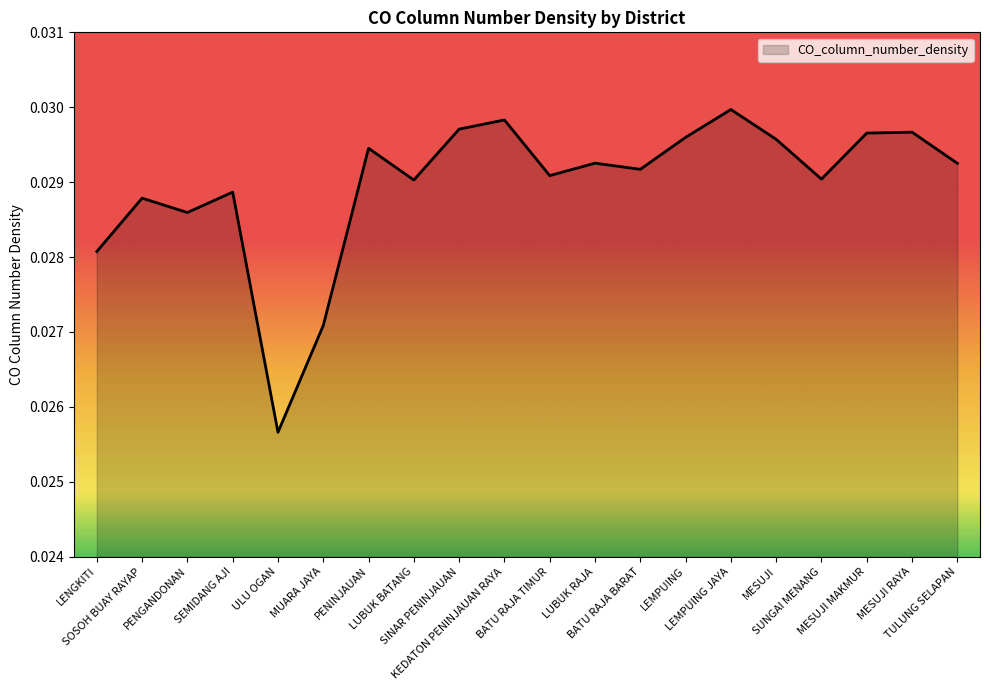

How many lines are shown in the chart?

1